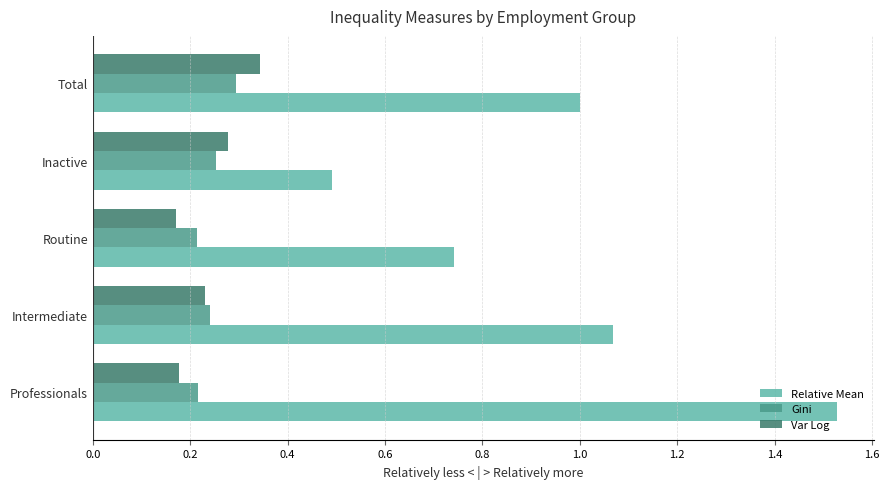

At which category is the sum across all series the highest?

Professionals